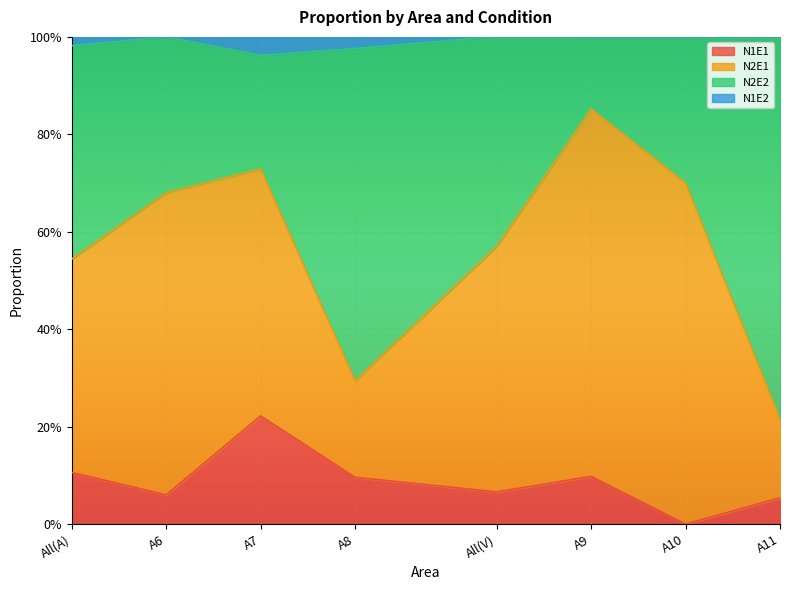

What are all the series names shown in the legend?

N1E1, N2E1, N2E2, N1E2